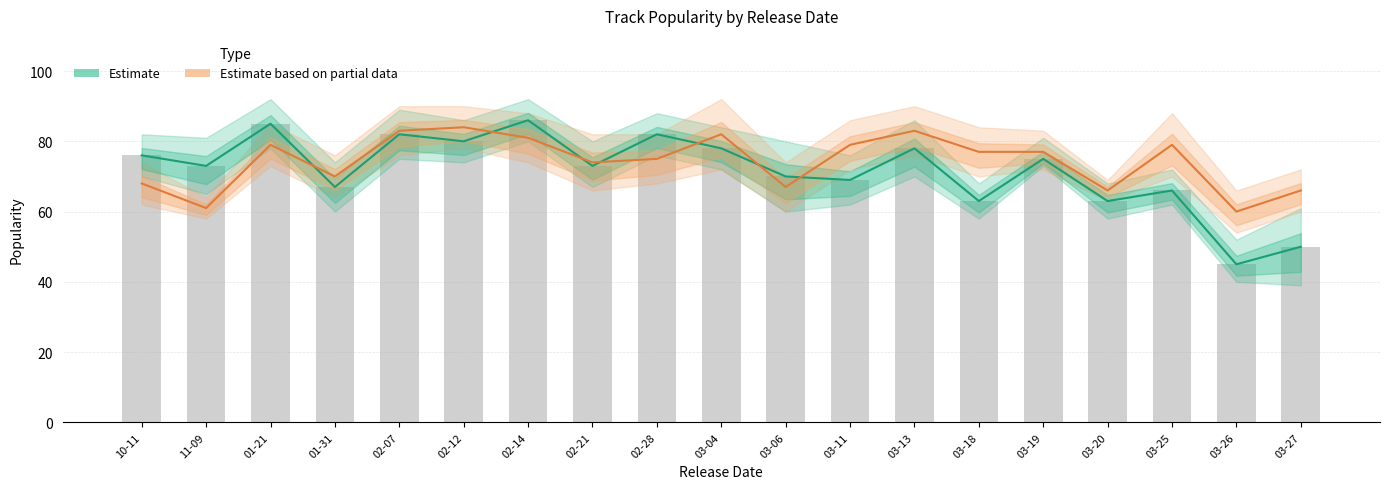

What position from the right is 03-20?

4